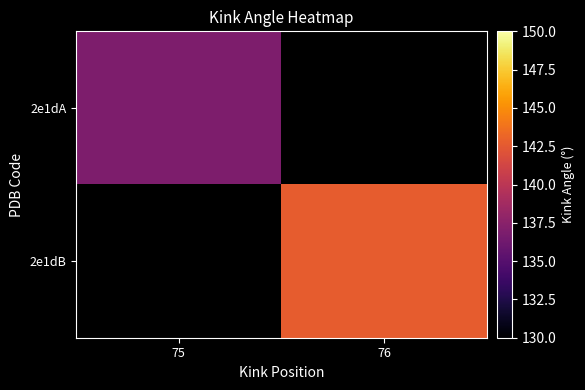

Which series has the largest range (max minus min)?

2e1dA